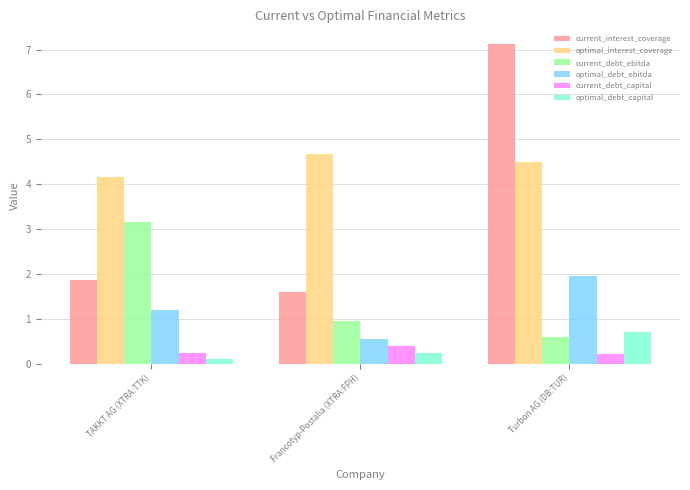

What is the difference between the current_debt_capital values at Francotyp-Postalia (XTRA:FPH) and TAKKT AG (XTRA:TTK)?

0.2